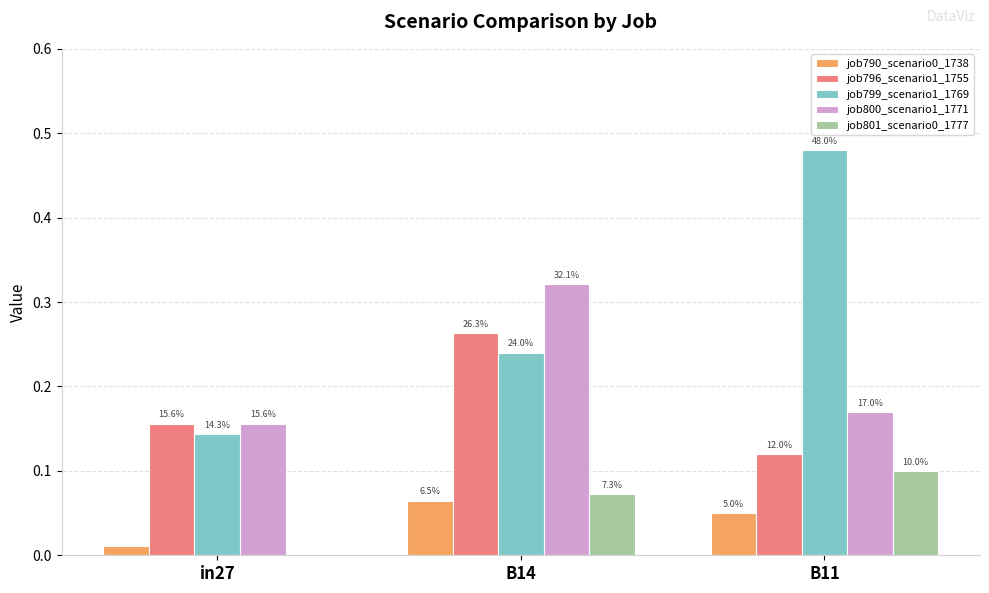

Between B14 and in27, which is larger?

B14